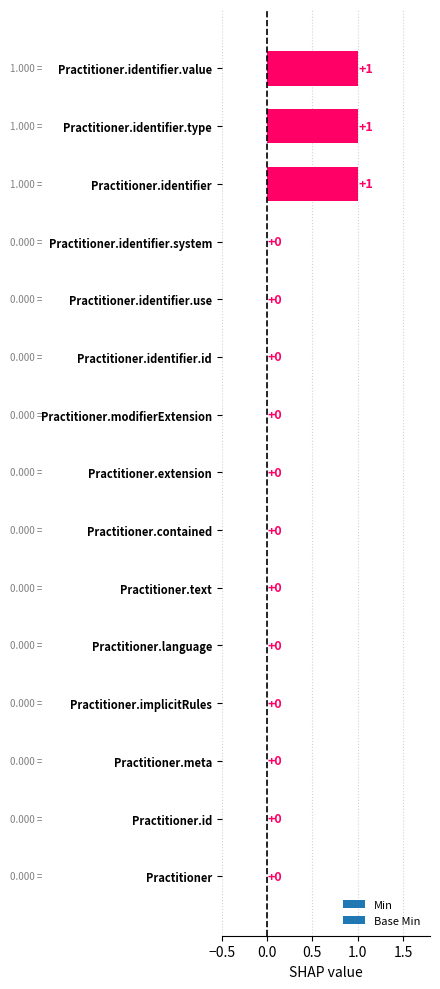

How many values are between 0 and 1?

15